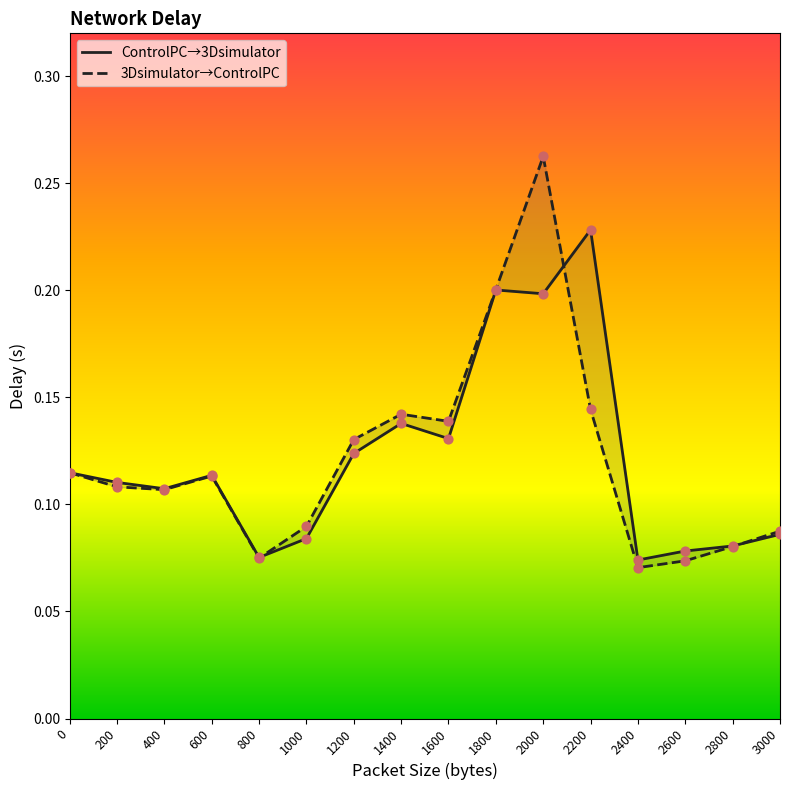

Is the value of ControlPC→3Dsimulator at 2200 greater than the value of 3Dsimulator→ControlPC at 2400?

Yes